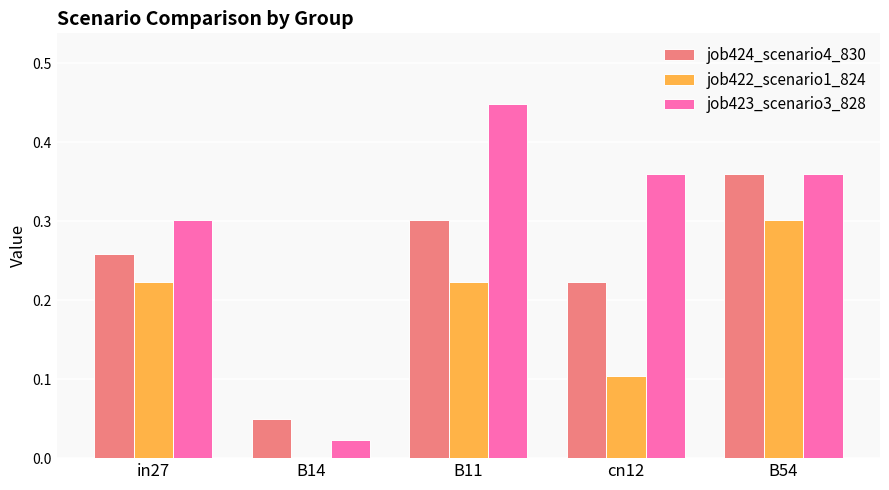

At which category is the sum across all series the highest?

B54